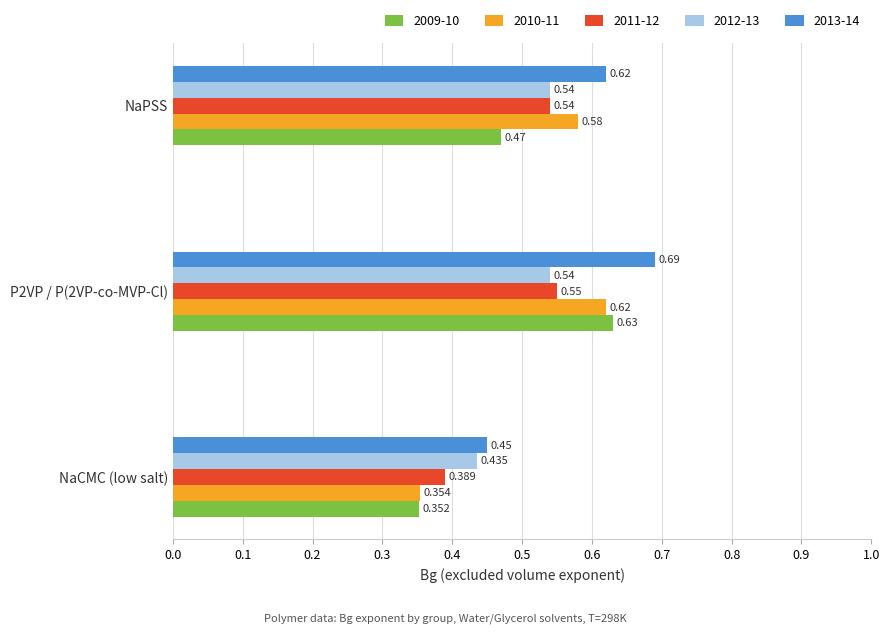

At how many categories does at least one series exceed 0?

3